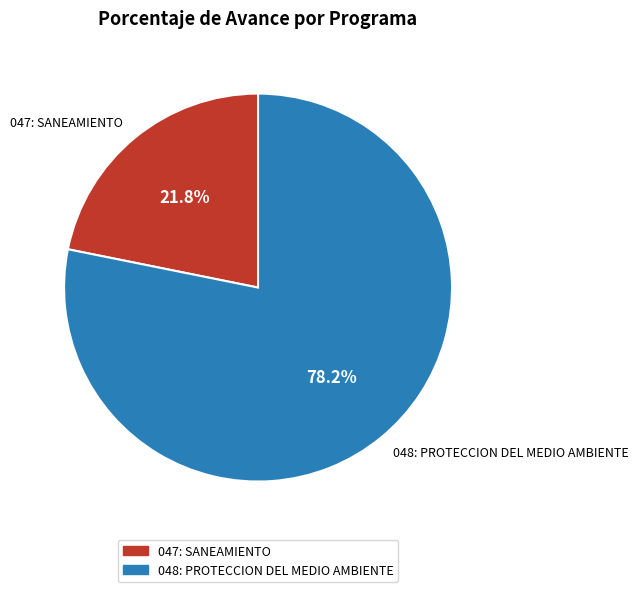

How many slices are in this pie chart?

2